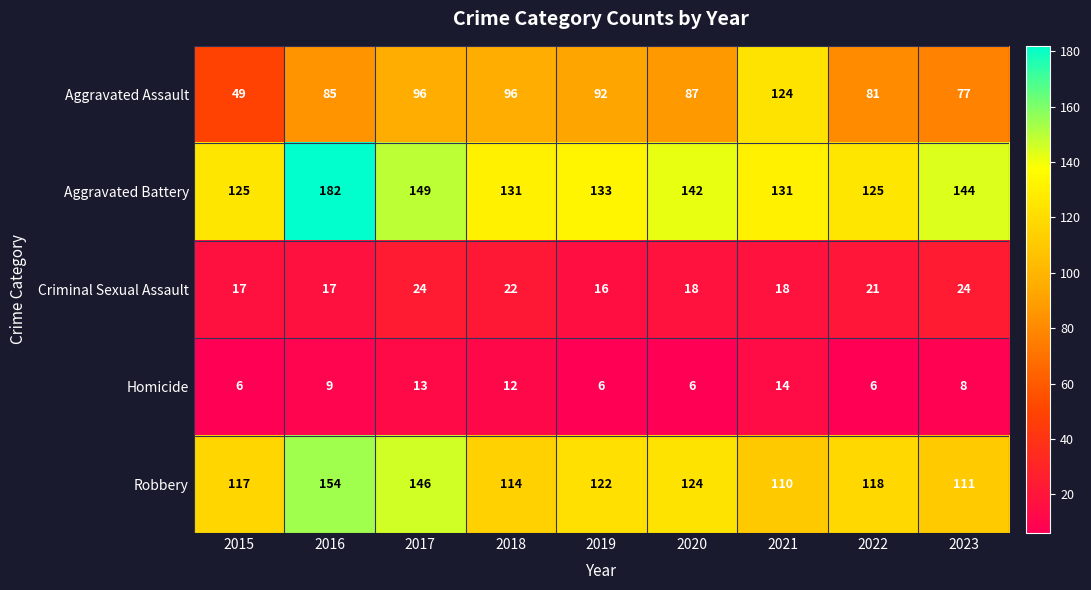

At how many categories does at least one series exceed 20?

9